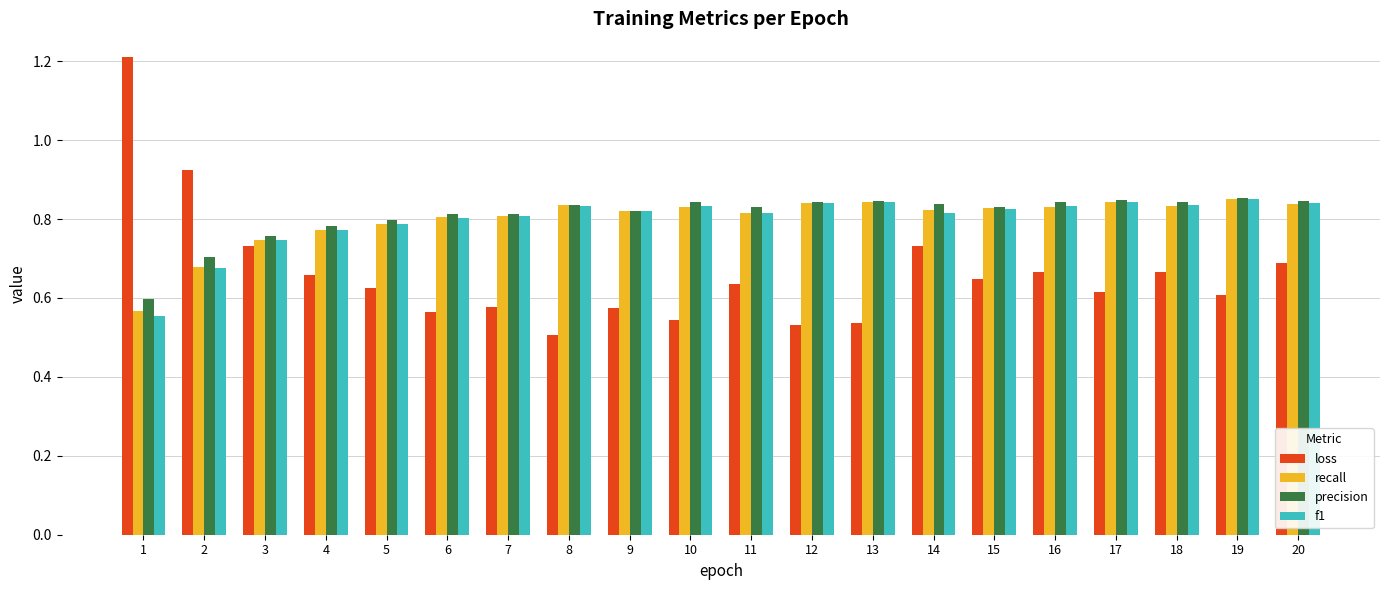

Which series changed the most between 5 and 20?

loss